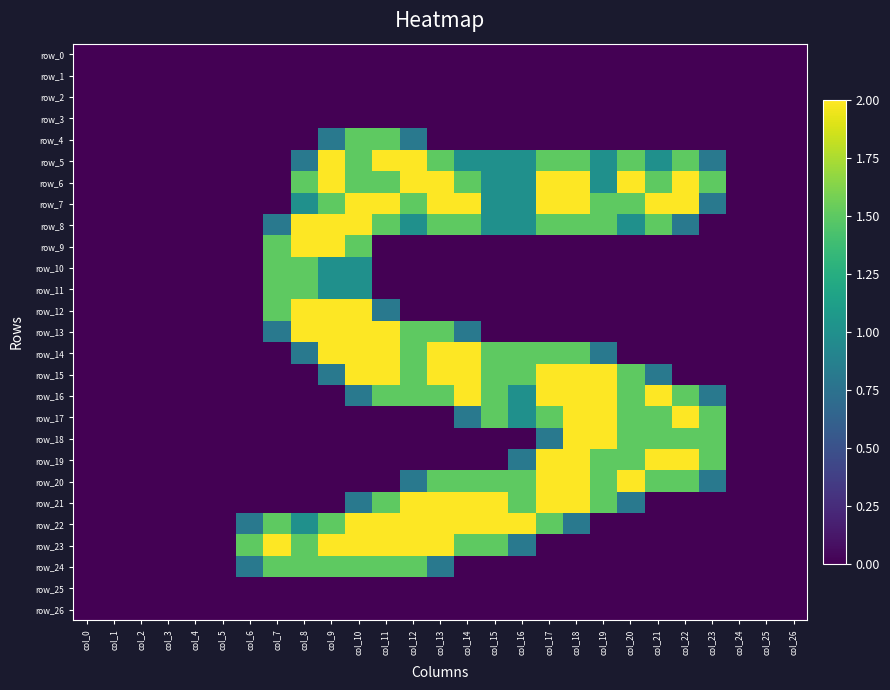

Which category has the lowest value in the row_15 series?

col_0